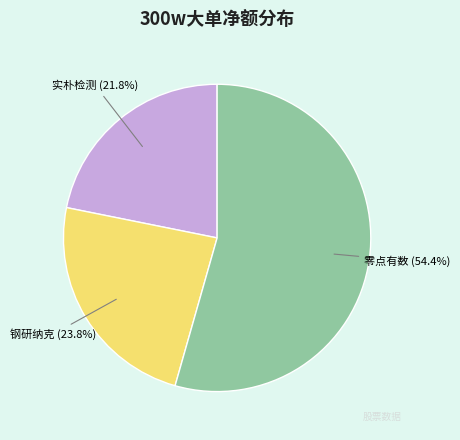

Is there a majority slice in this chart?

Yes